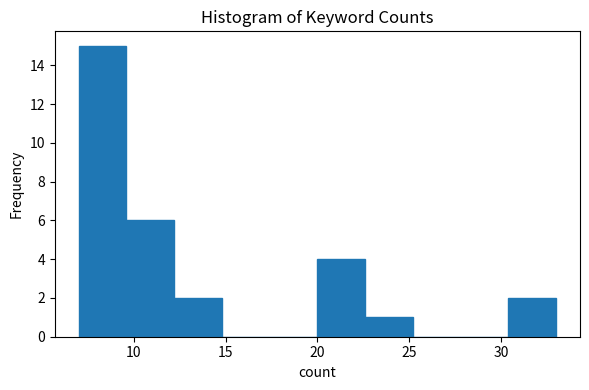

Over which range of the x-axis is the bar tallest?

7.0 to 9.6